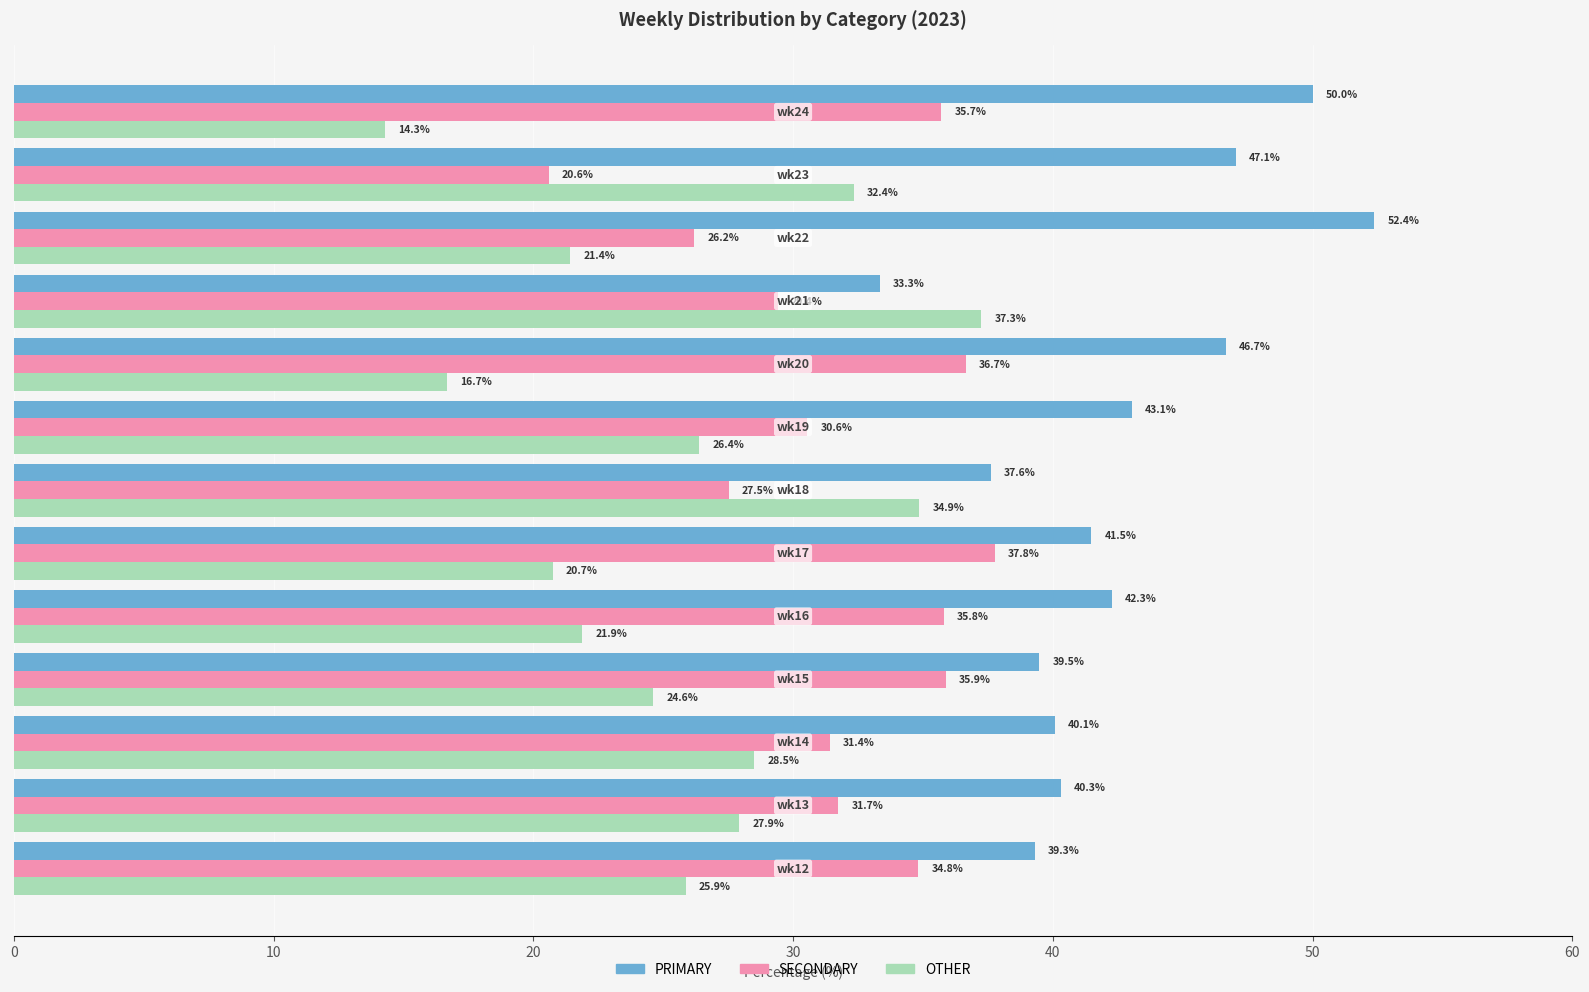

List the series in order of their overall mean, lowest first.

OTHER, SECONDARY, PRIMARY